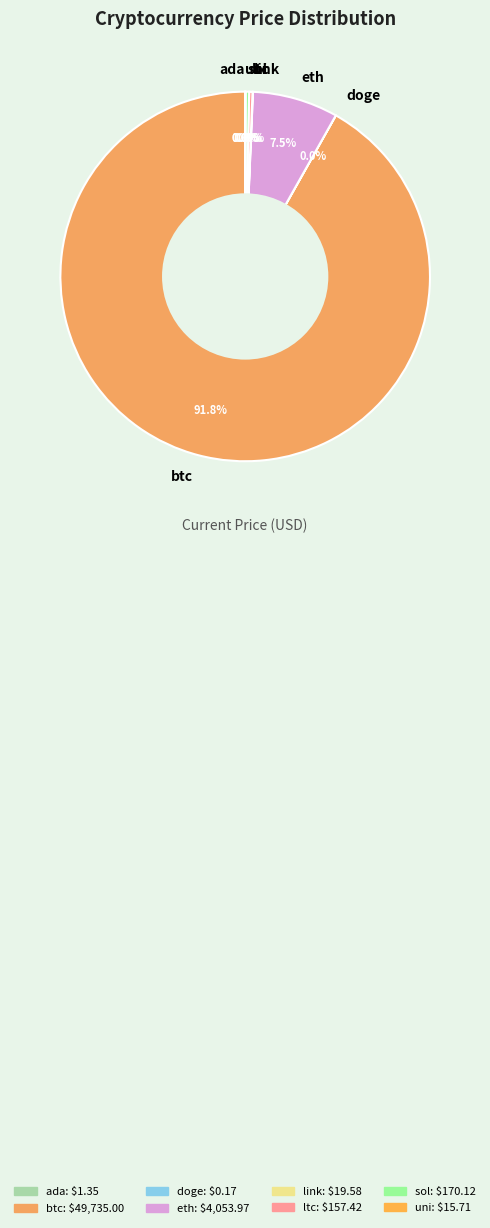

What is the total percentage of ltc and eth?

7.8%